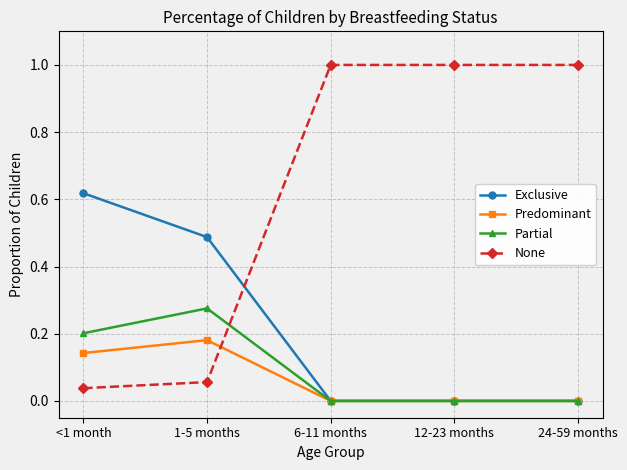

True or false: None has more than 2 interior local peaks.

False